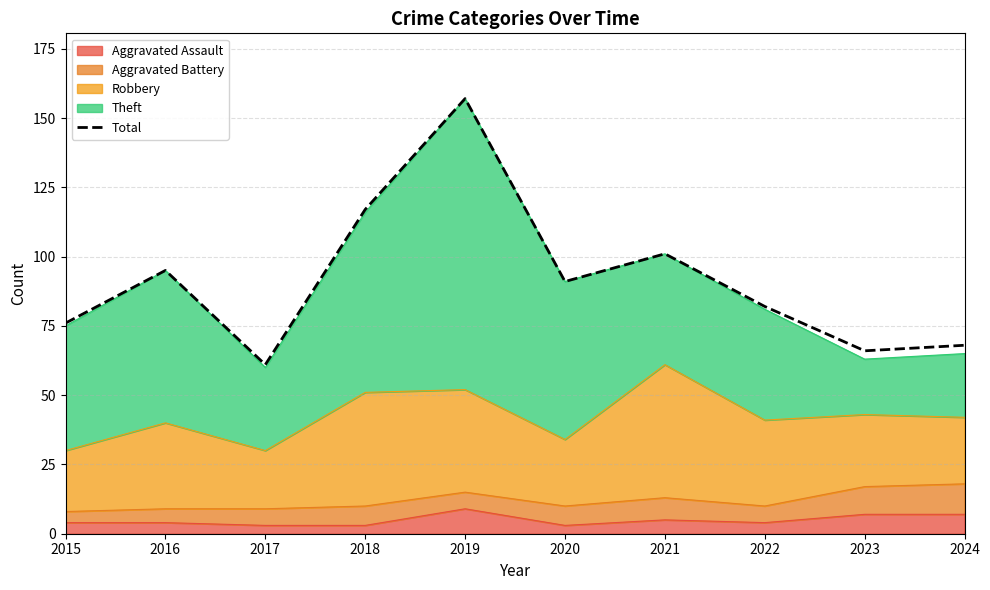

What is the sum of the values at 2023 and 2018?

183